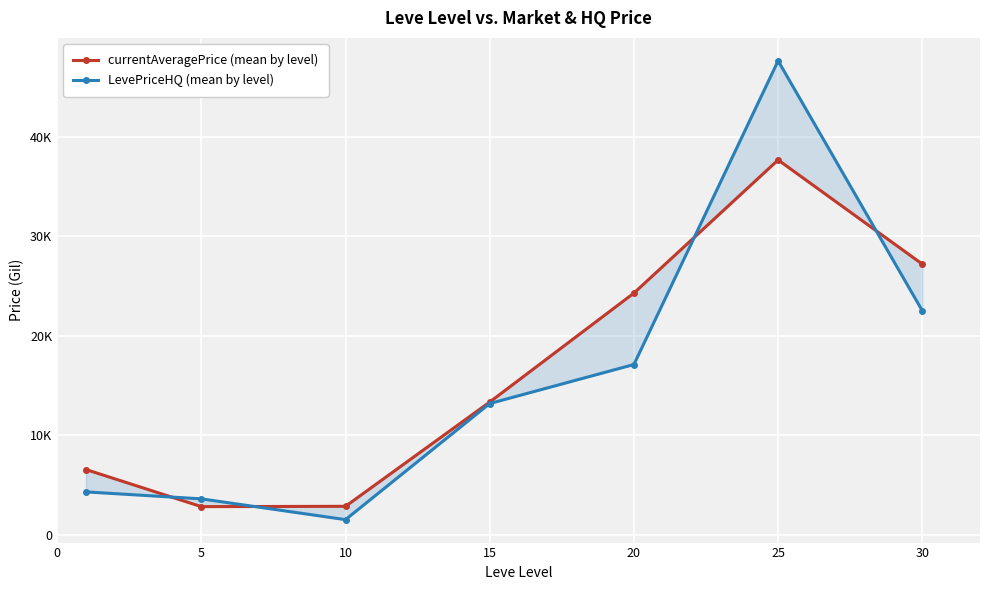

What is the difference between the second highest and minimum values in the currentAveragePrice (mean by level) series?

24350.1